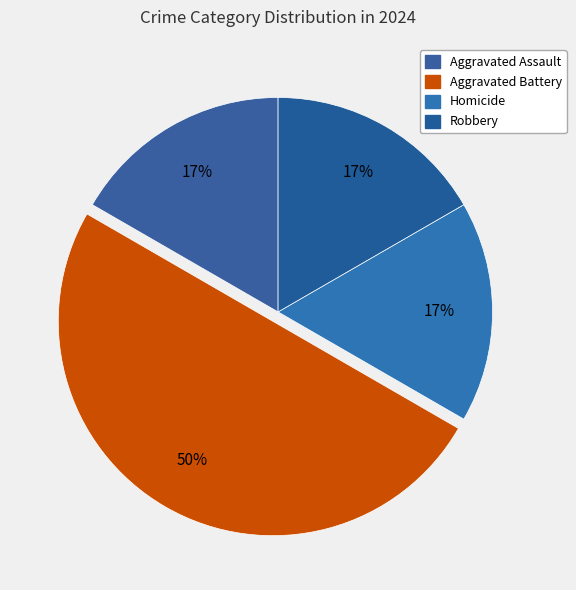

How many slices are in this pie chart?

4